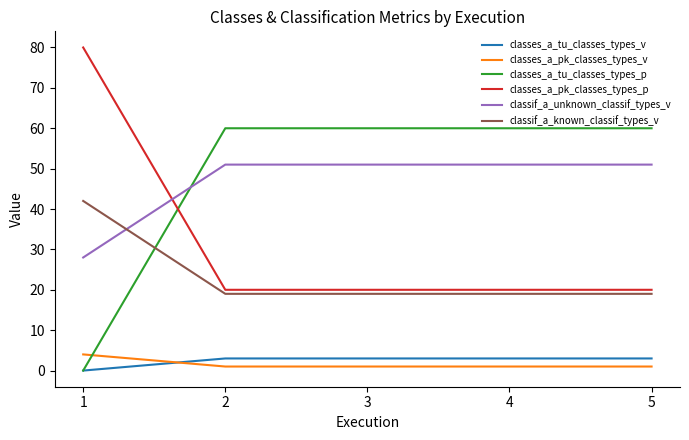

Reading left to right, list all the values displayed in this chart.

classes_a_tu_classes_types_v: 1=0	2=3	3=3	4=3	5=3
classes_a_pk_classes_types_v: 1=4	2=1	3=1	4=1	5=1
classes_a_tu_classes_types_p: 1=0	2=60	3=60	4=60	5=60
classes_a_pk_classes_types_p: 1=80	2=20	3=20	4=20	5=20
classif_a_unknown_classif_types_v: 1=28	2=51	3=51	4=51	5=51
classif_a_known_classif_types_v: 1=42	2=19	3=19	4=19	5=19